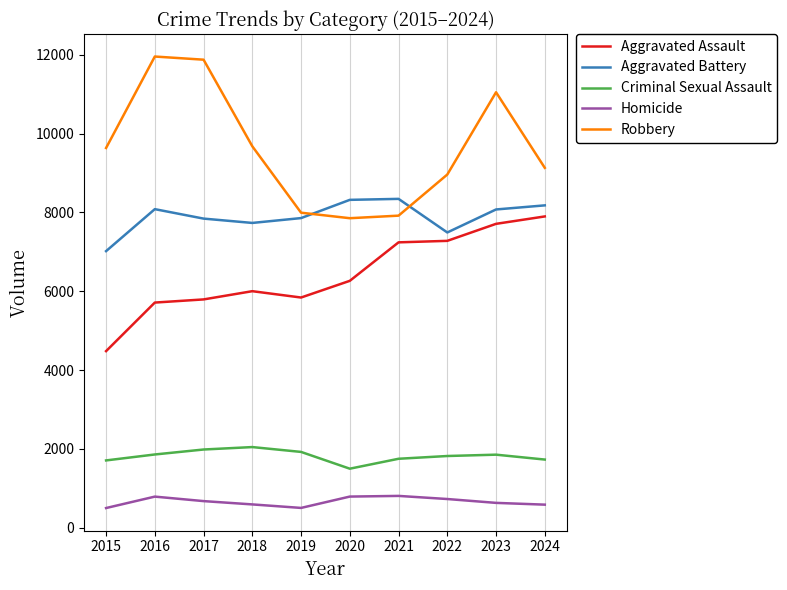

What is the minimum value shown in the chart?

496